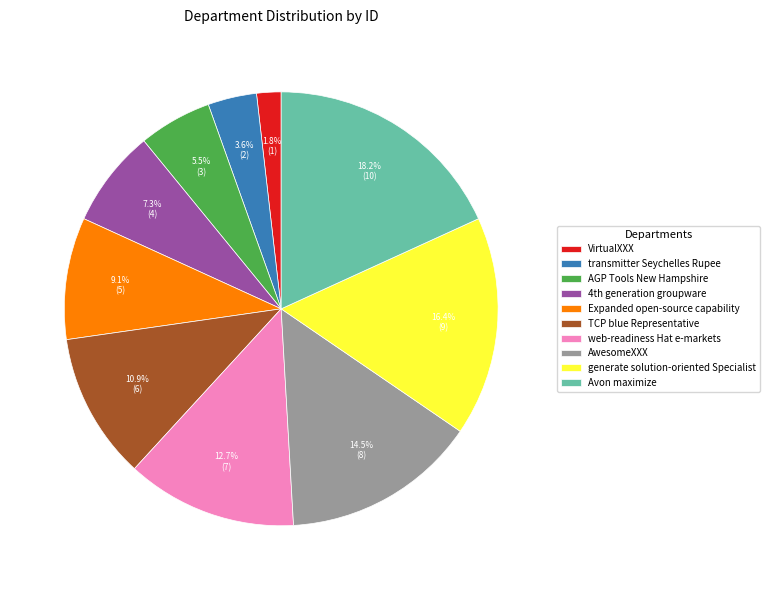

To the nearest percent, what percentage of the pie is web-readiness Hat e-markets?

13%